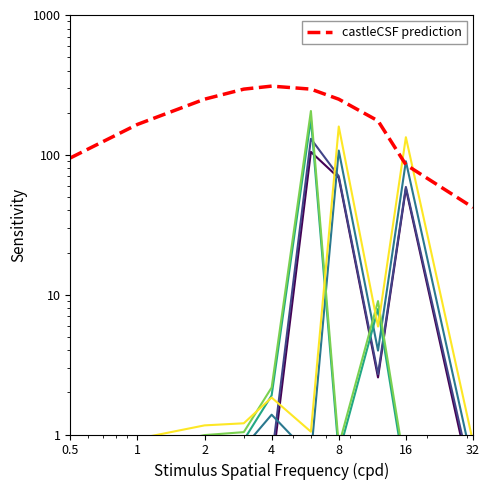

The value of Ningbo at 4 is 1.4. True or false?

False